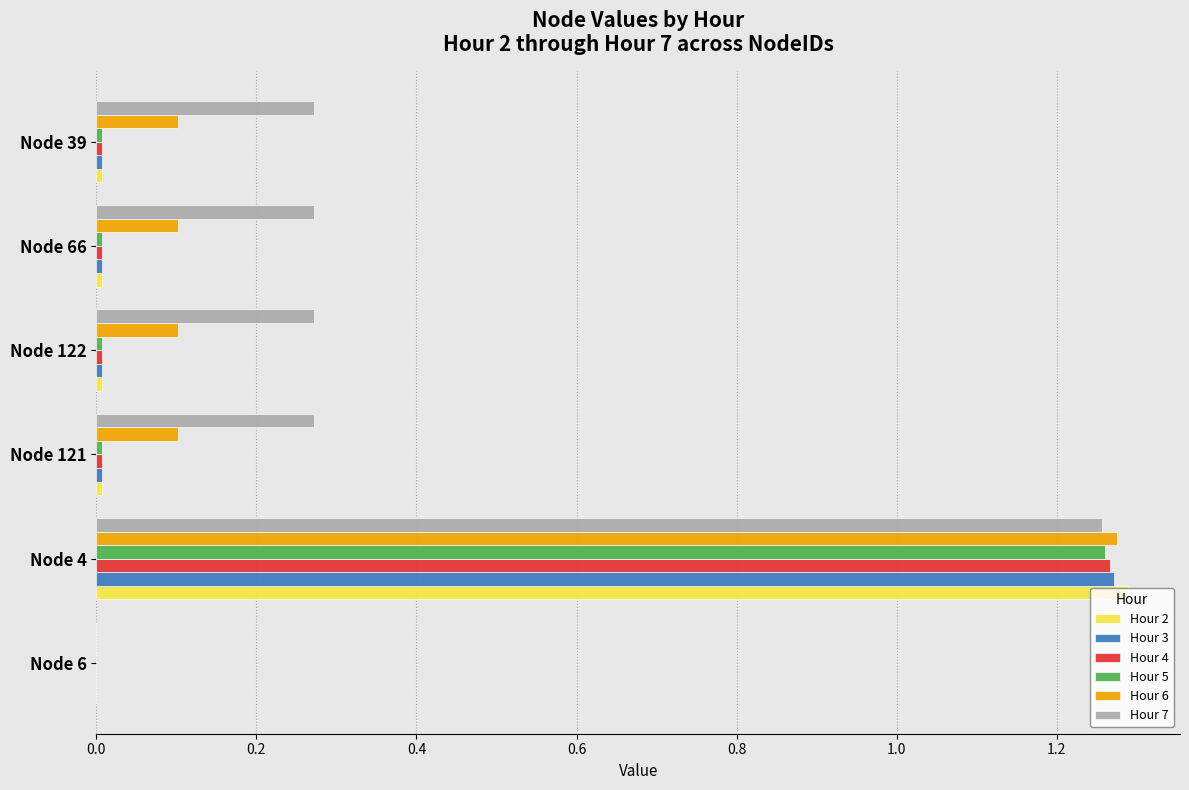

Is it true that Hour 2 equals 2.0 at Node 4?

False